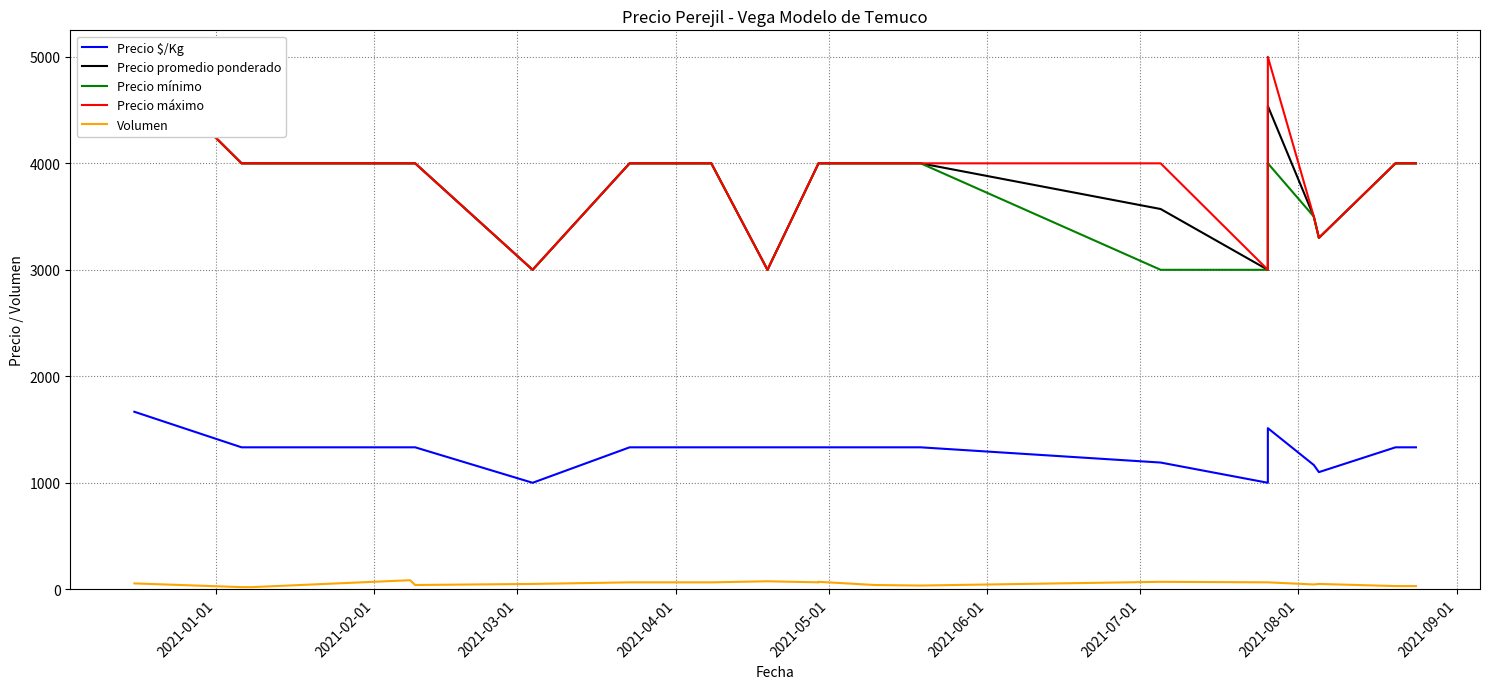

True or false: Volumen and Precio mínimo intersect in this chart.

False